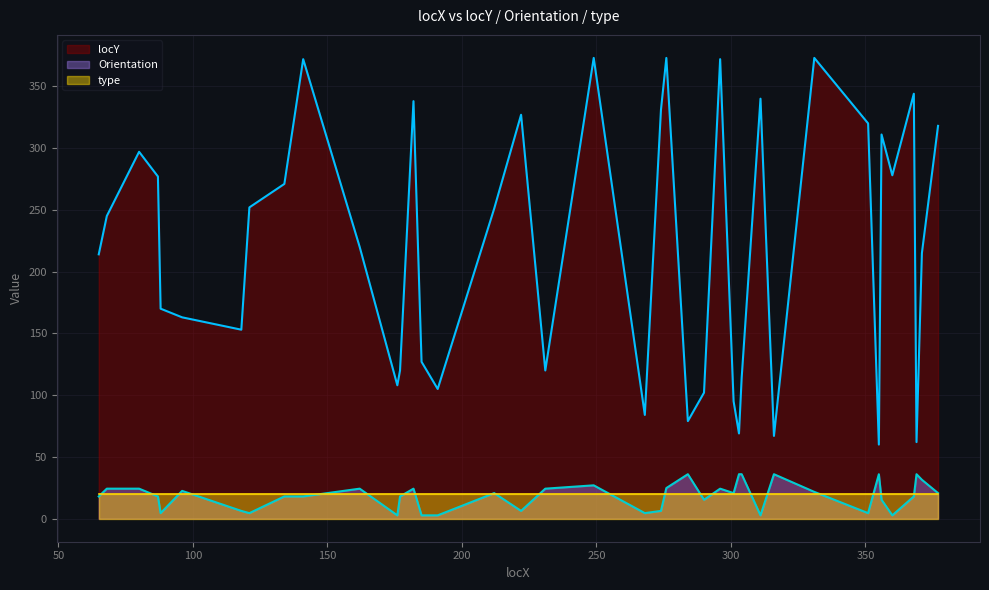

True or false: locY and type cross at least once.

False